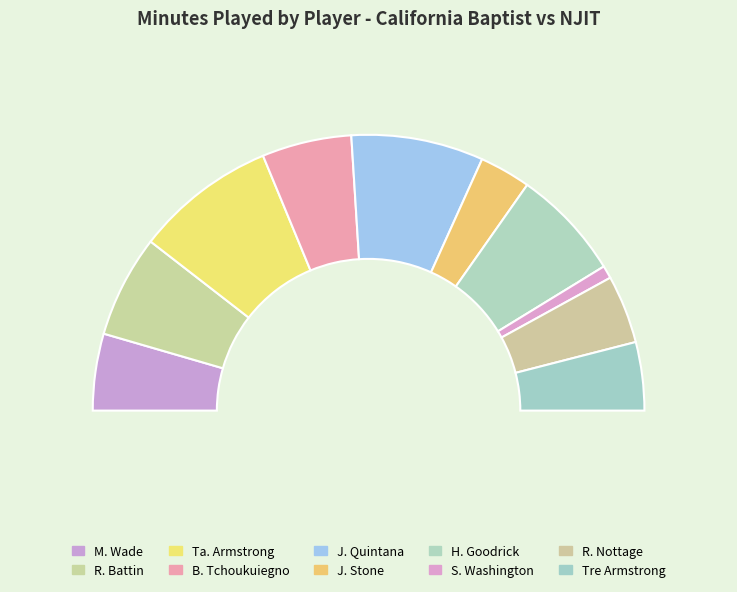

To the nearest percent, what is the average slice percentage?

10%